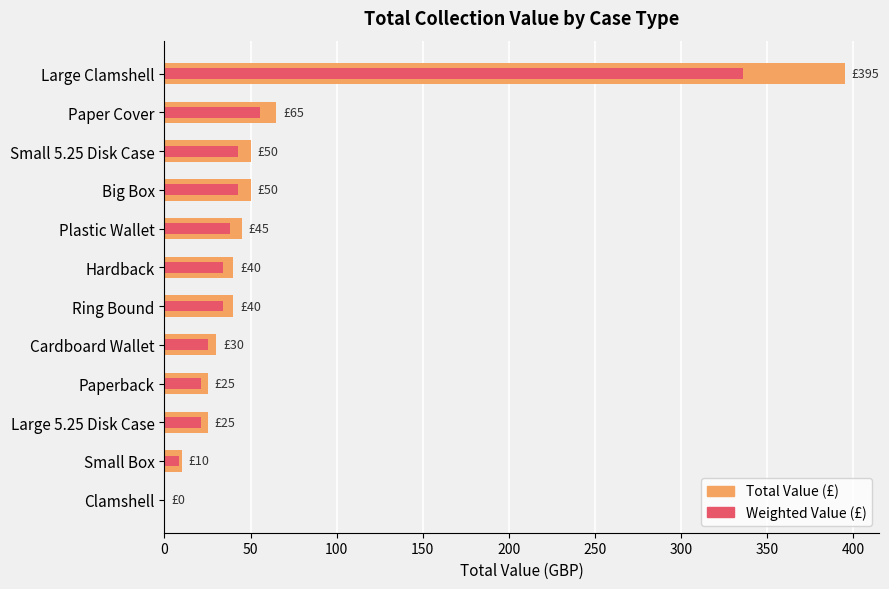

How many groups of bars are there?

12